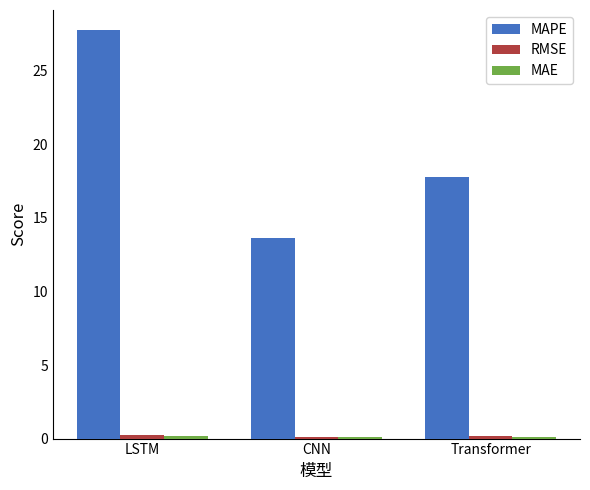

What is the maximum value shown in the chart?

27.7